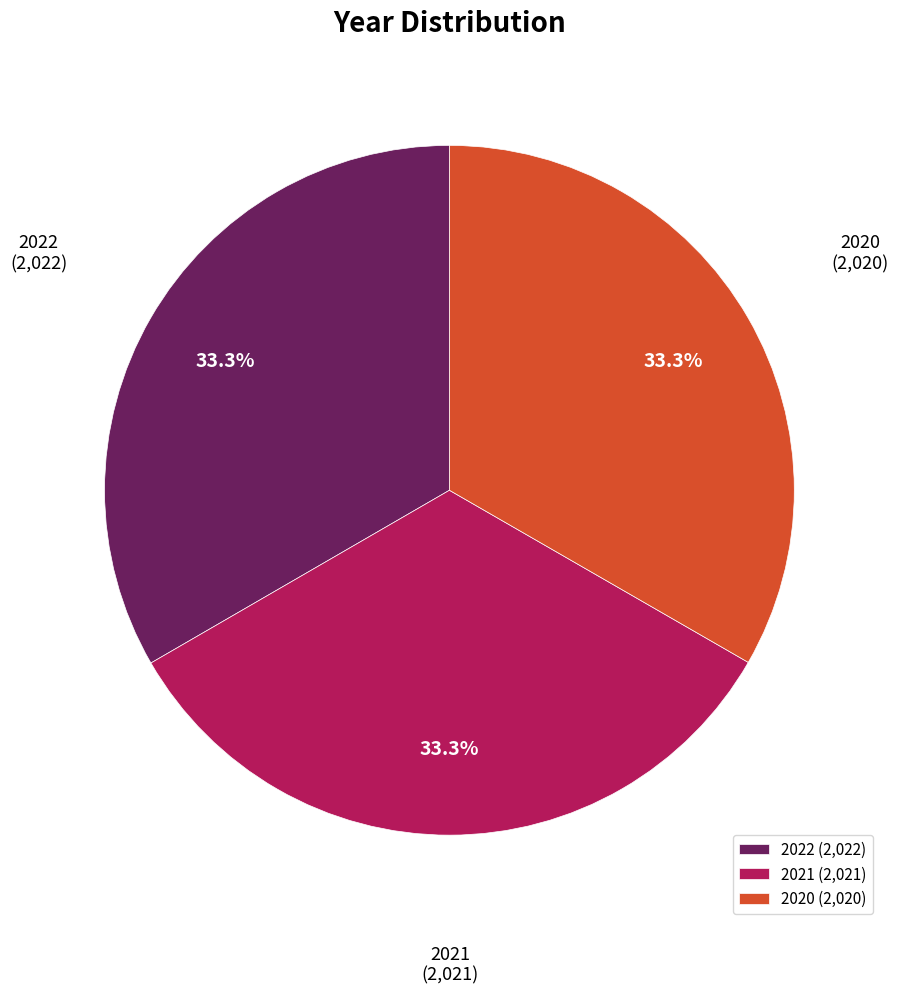

Is there a majority slice in this chart?

No